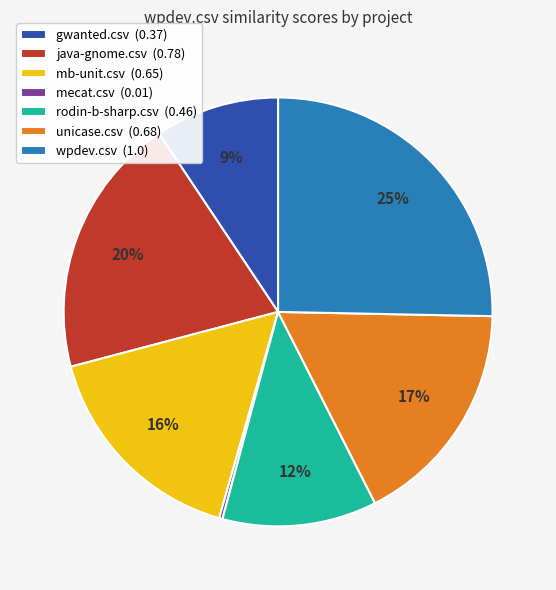

What percentage is the unicase.csv (0.68) slice, to the nearest percent?

17%